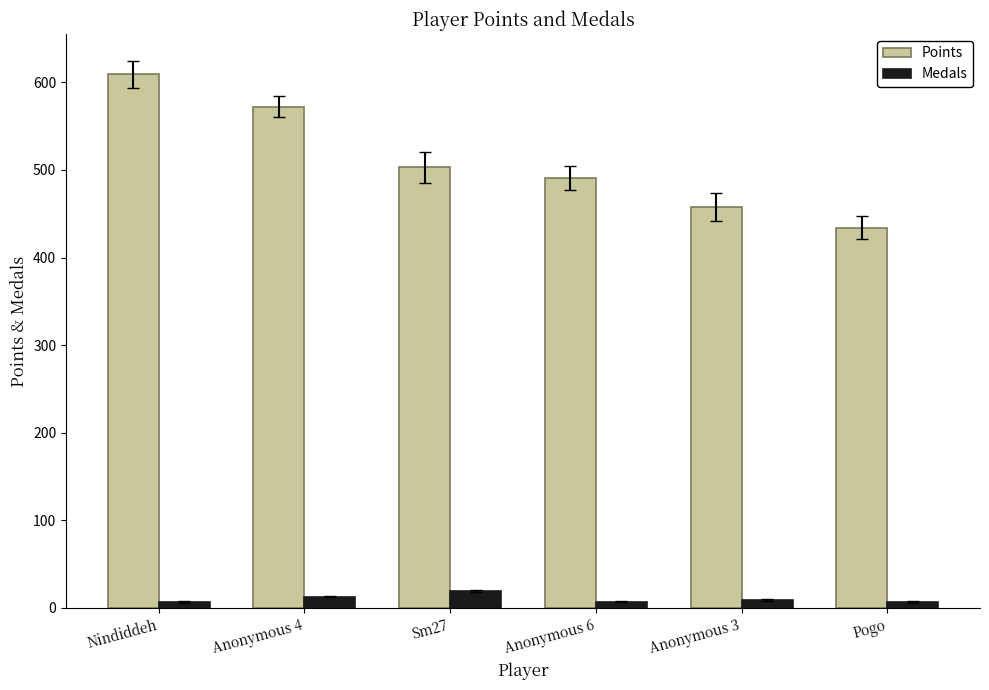

At how many categories does at least one series exceed 230?

6